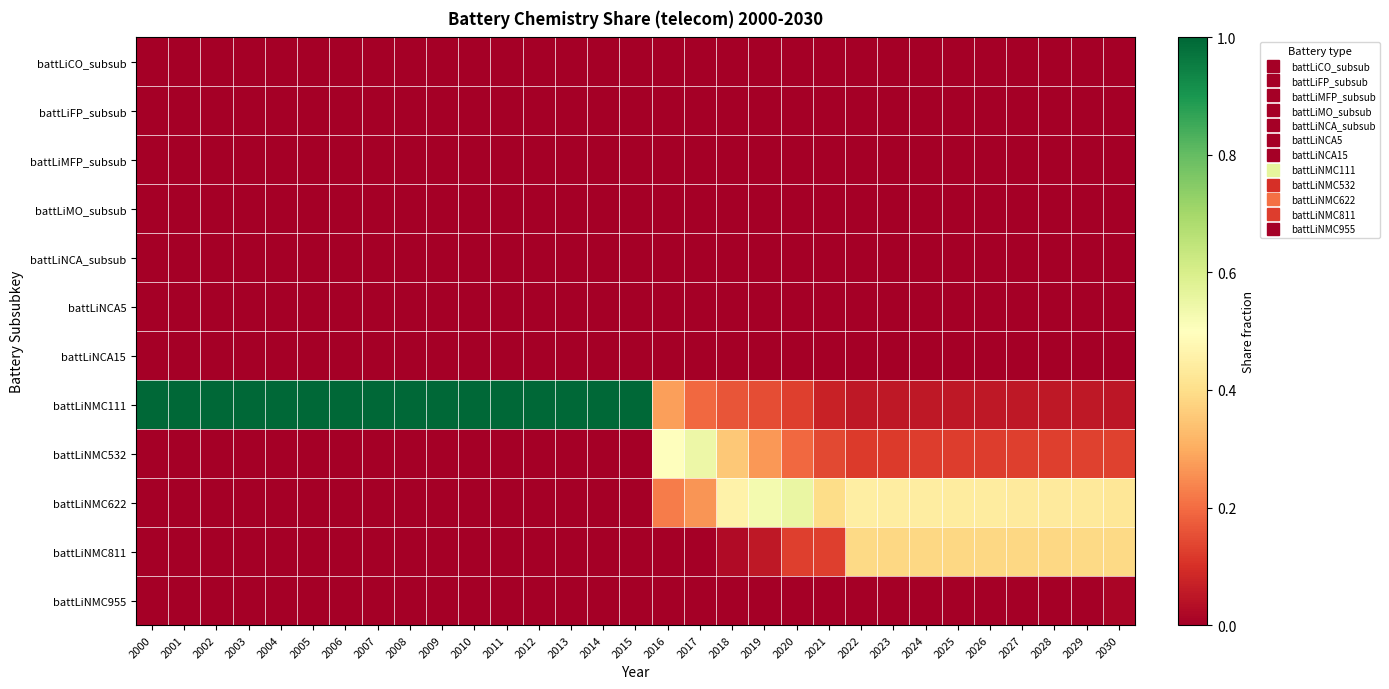

At which category is the sum across all series the highest?

2022